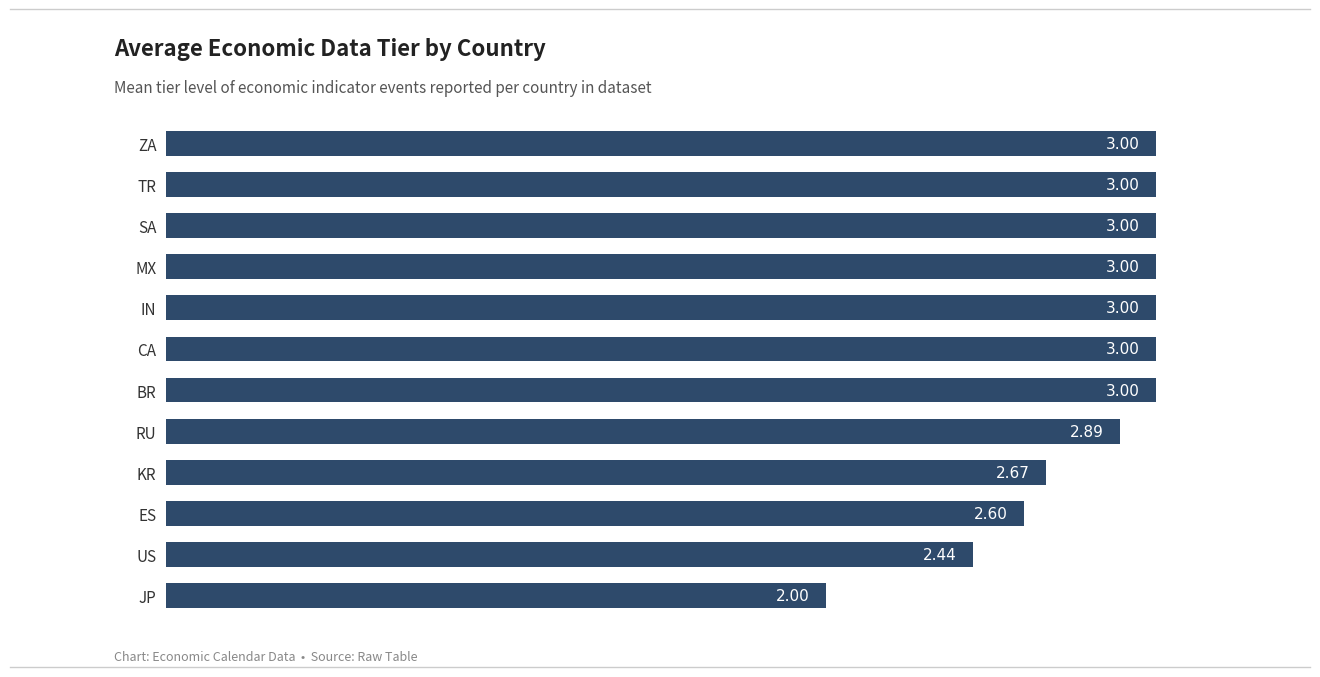

What is the sum of all values?

33.6